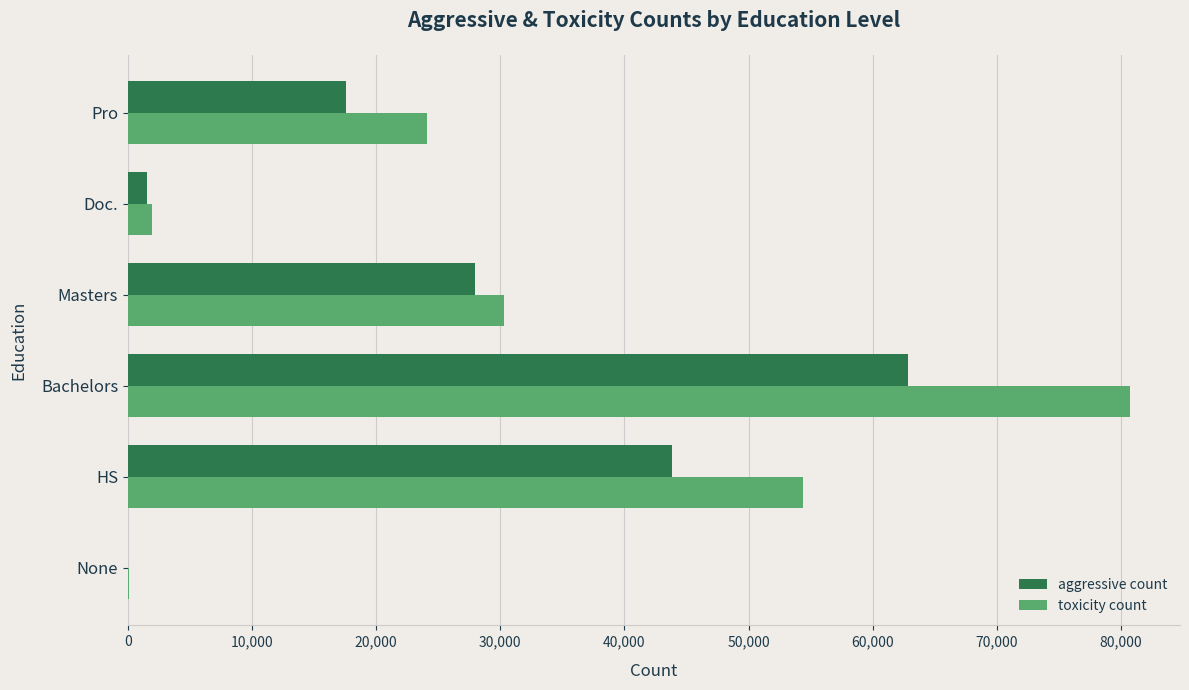

Between HS and Pro, which series saw the biggest shift?

toxicity count